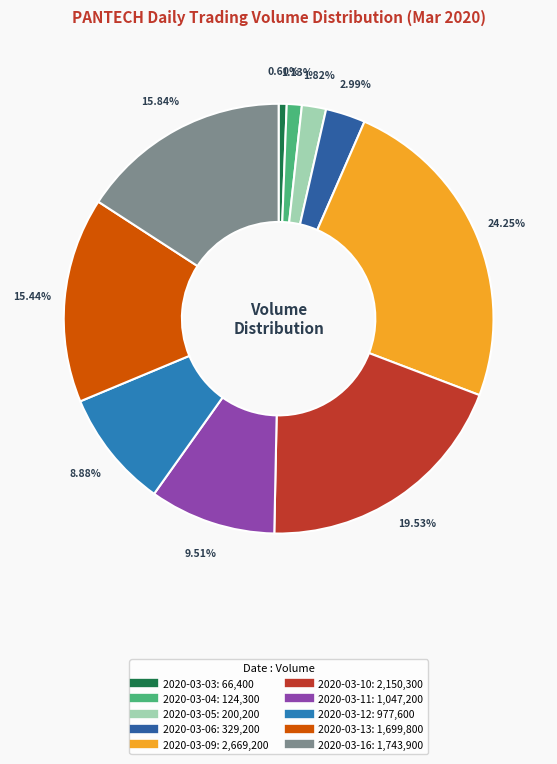

What percentage is the 2020-03-04 slice, to the nearest percent?

1%